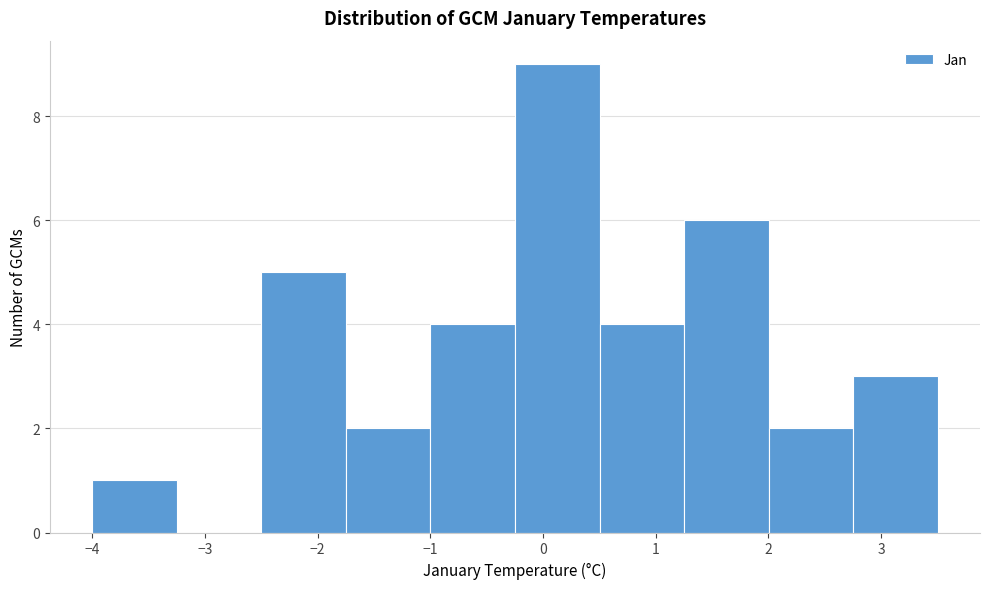

What is the height of the bar covering 1.3 to 2.0 on the x-axis? Neither the bar edges nor the heights are printed on the chart, so give them approximately, as read against the axes.

6